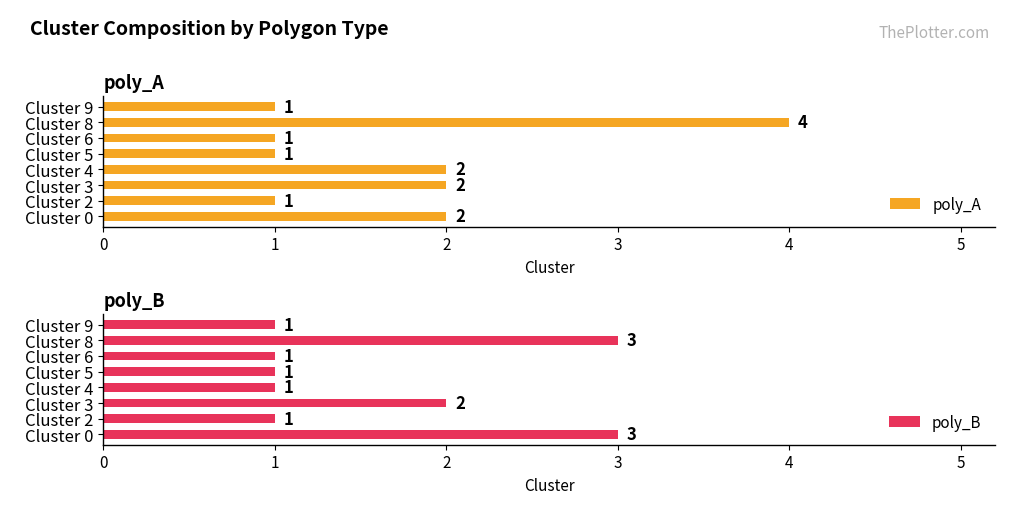

What is the value of the poly_A bar at the 7th from the left?

4